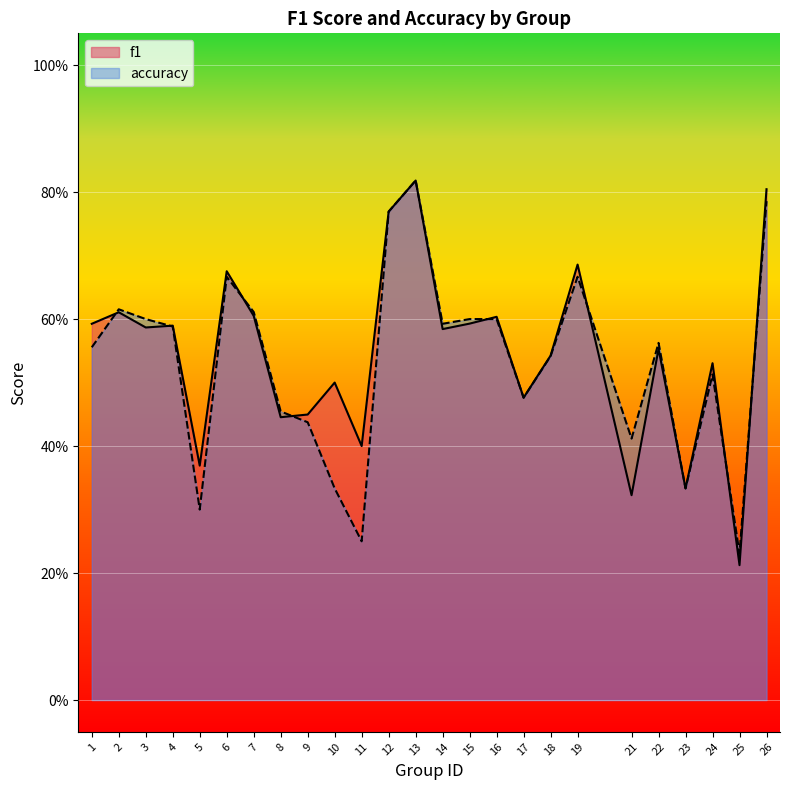

What is the maximum value for f1?

0.8